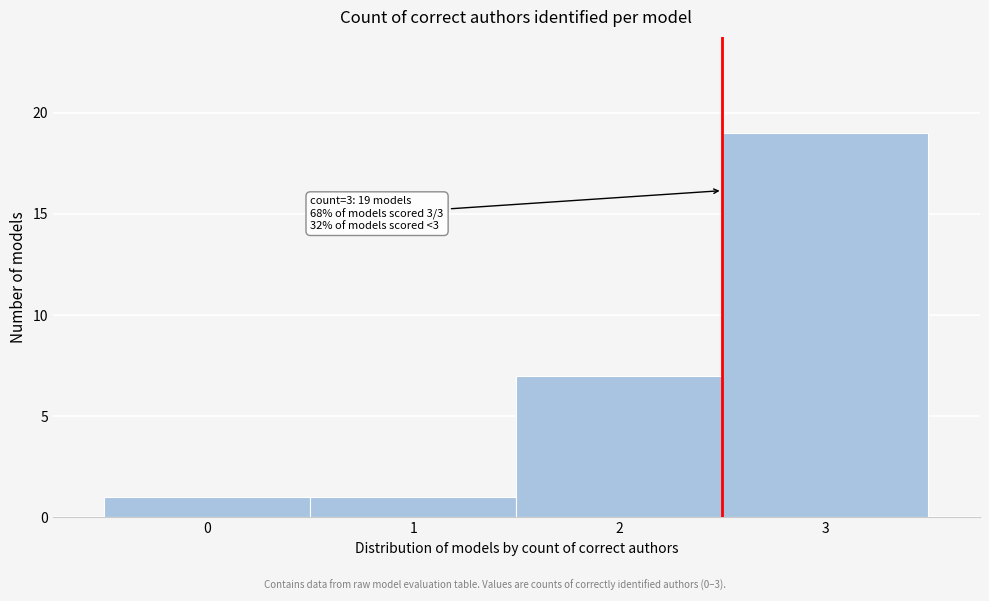

Over which range of the x-axis is the bar tallest?

2.5 to 3.5